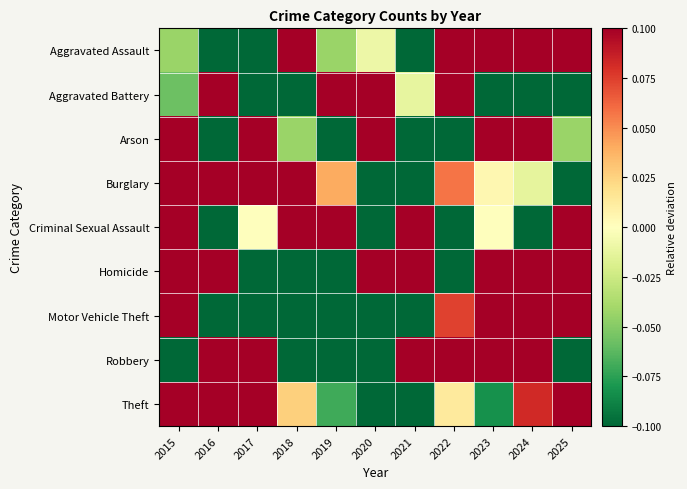

Between 2020 and 2022, which series saw the biggest shift?

Arson